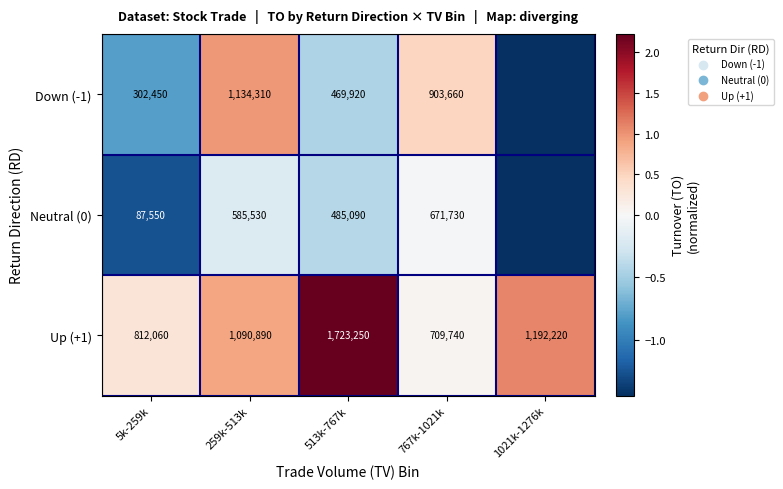

What is the total value across all series at 513k-767k?

2678260.0